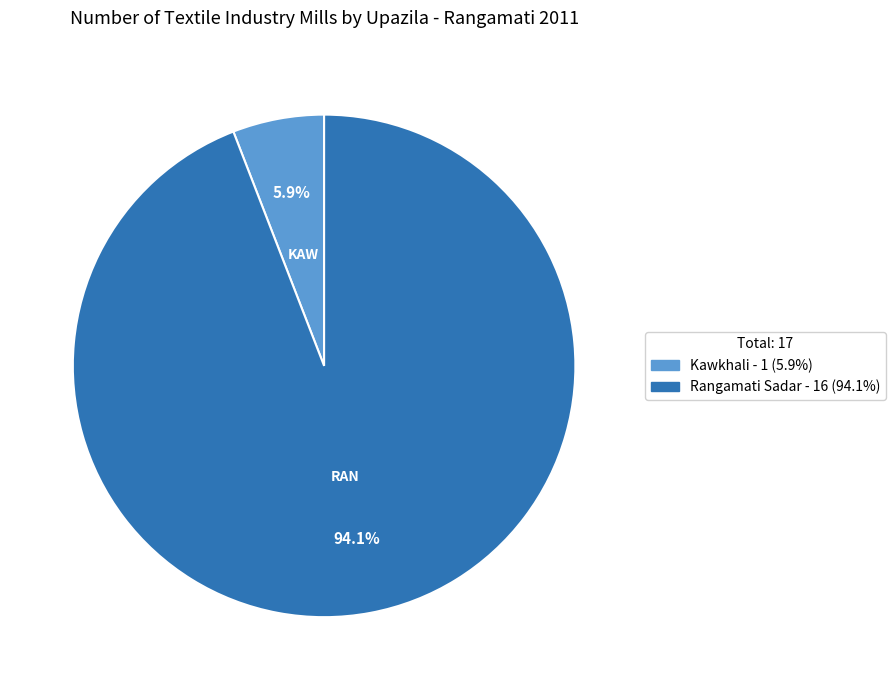

Is there any slice that represents more than half of the pie?

Yes